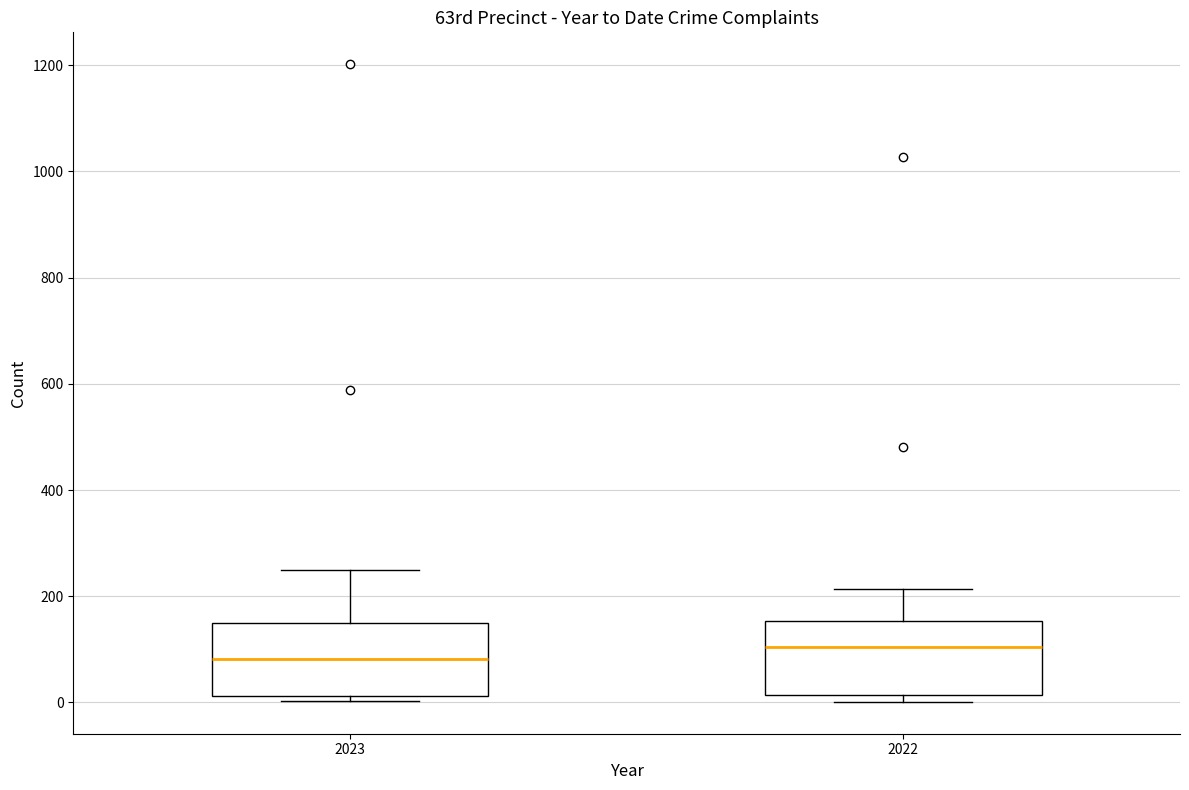

Which box has the highest median line?

2022